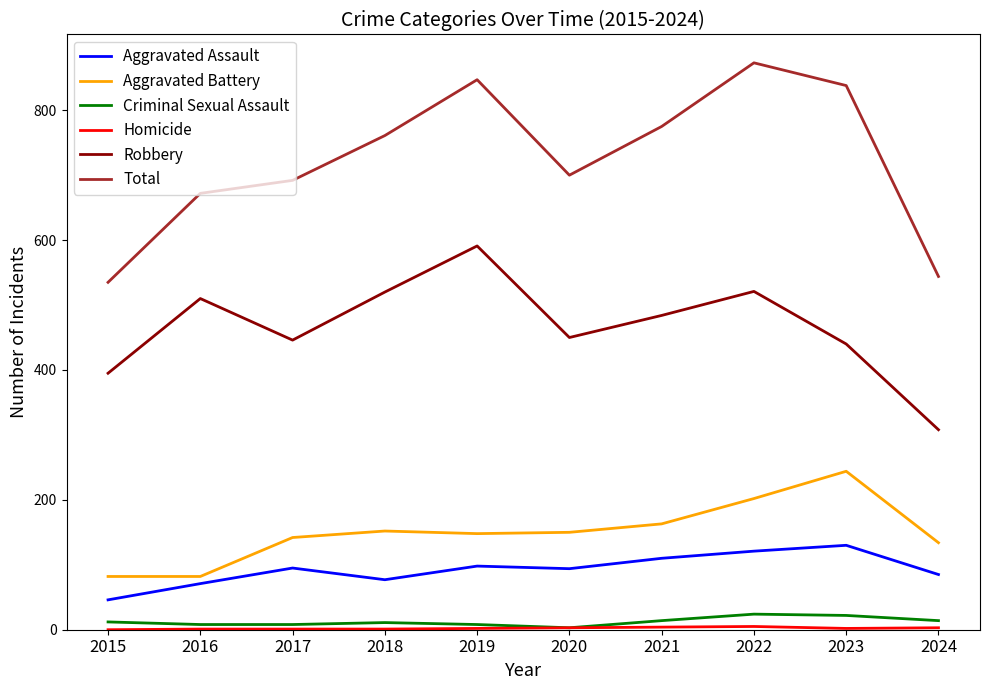

Rank the categories by Total value from highest to lowest.

2022, 2019, 2023, 2021, 2018, 2020, 2017, 2016, 2024, 2015